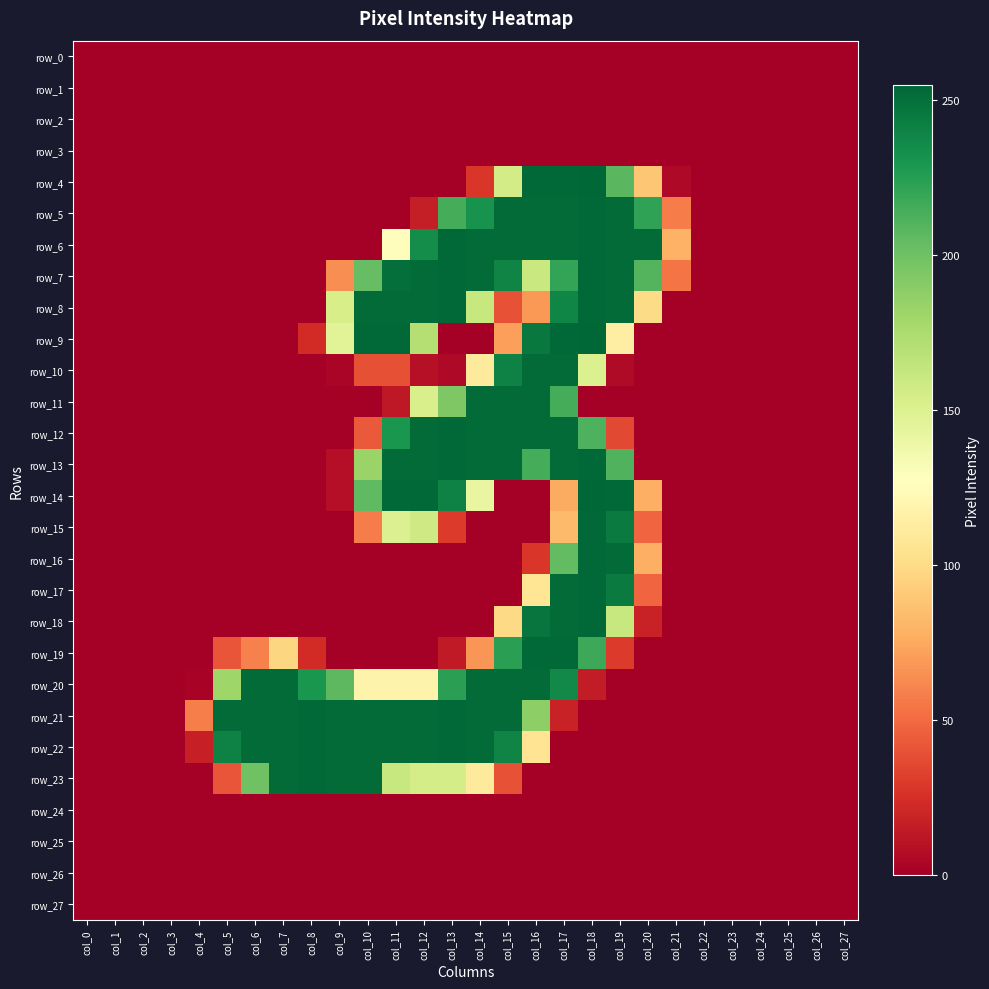

Which series changed the most between col_22 and col_23?

row_0